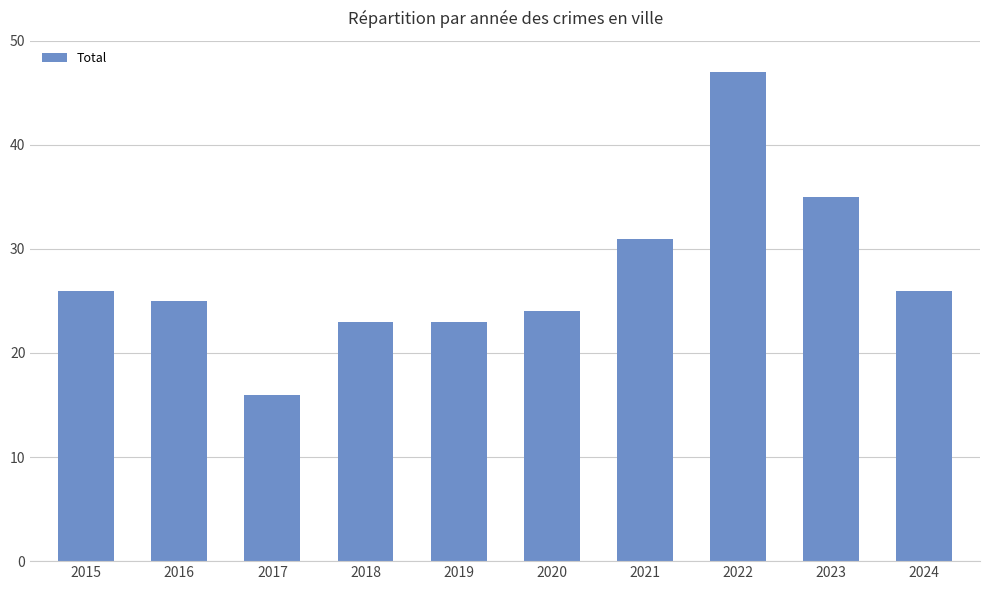

How many series are shown in this chart?

1